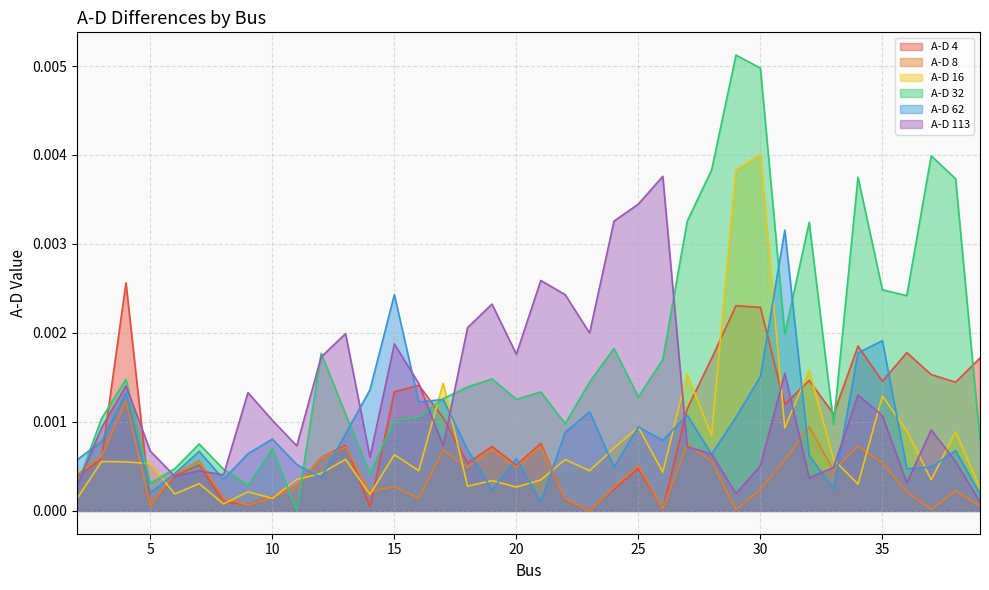

In A-D 113, how many points are lower than both neighbors (excluding endpoints)?

10